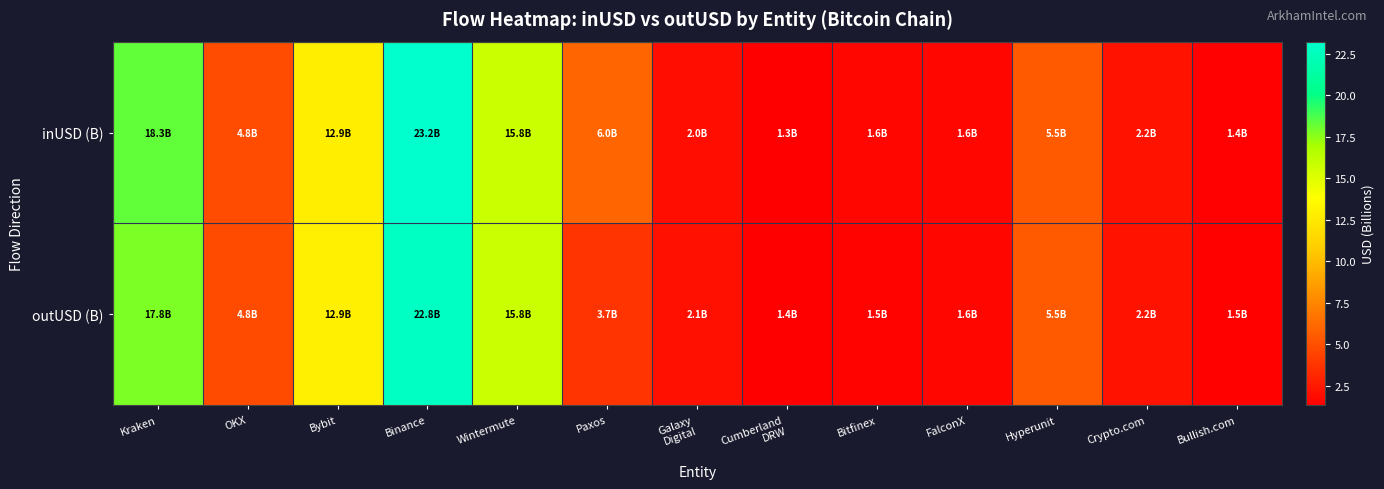

What is the greatest value displayed?

23.2